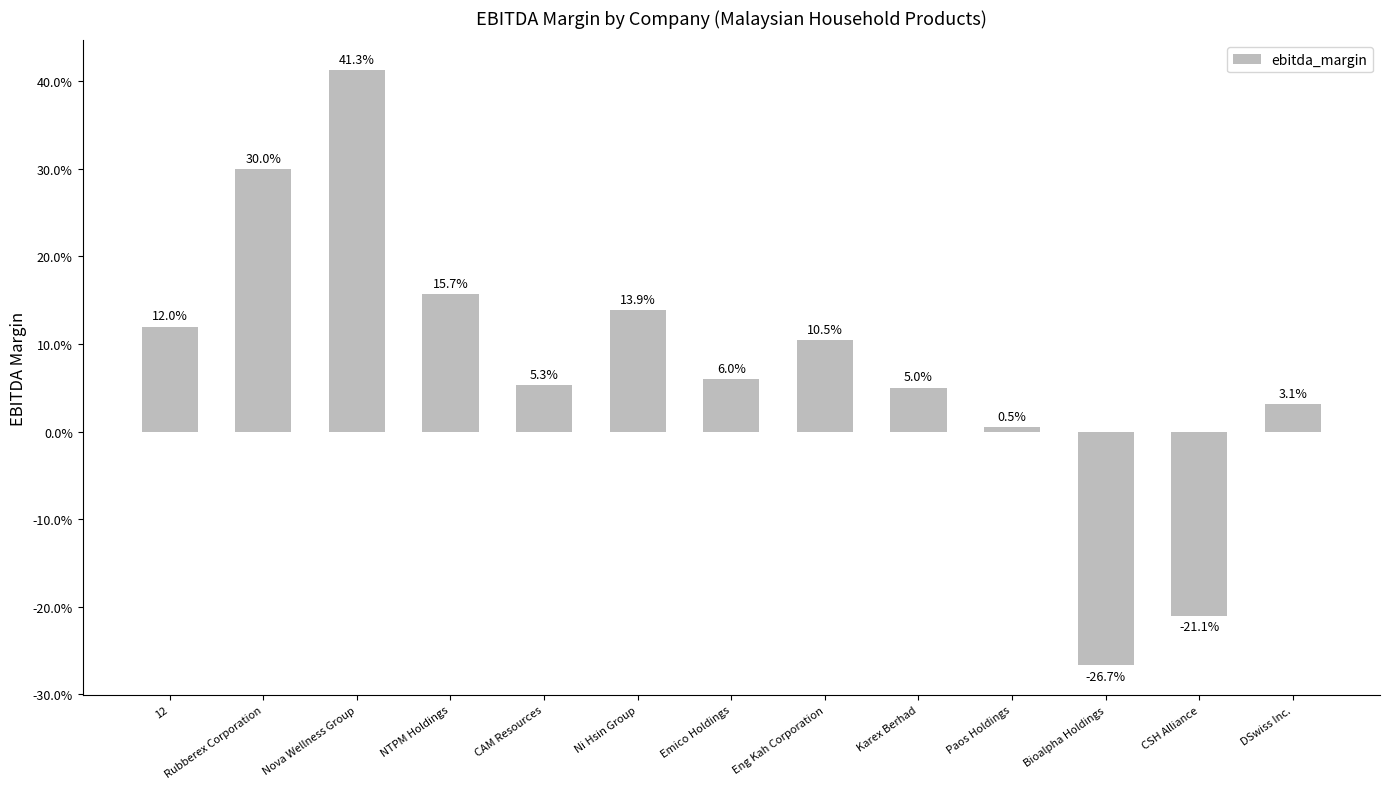

Are the bars horizontal?

No